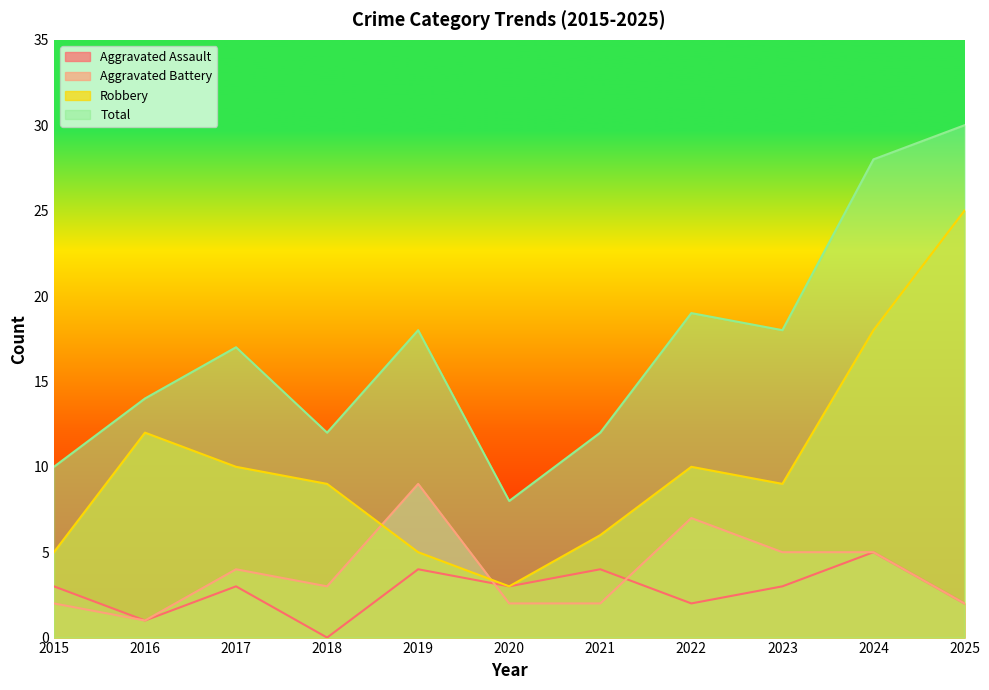

List the labels in order of Aggravated Battery value, smallest first.

2016, 2015, 2020, 2021, 2025, 2018, 2017, 2023, 2024, 2022, 2019